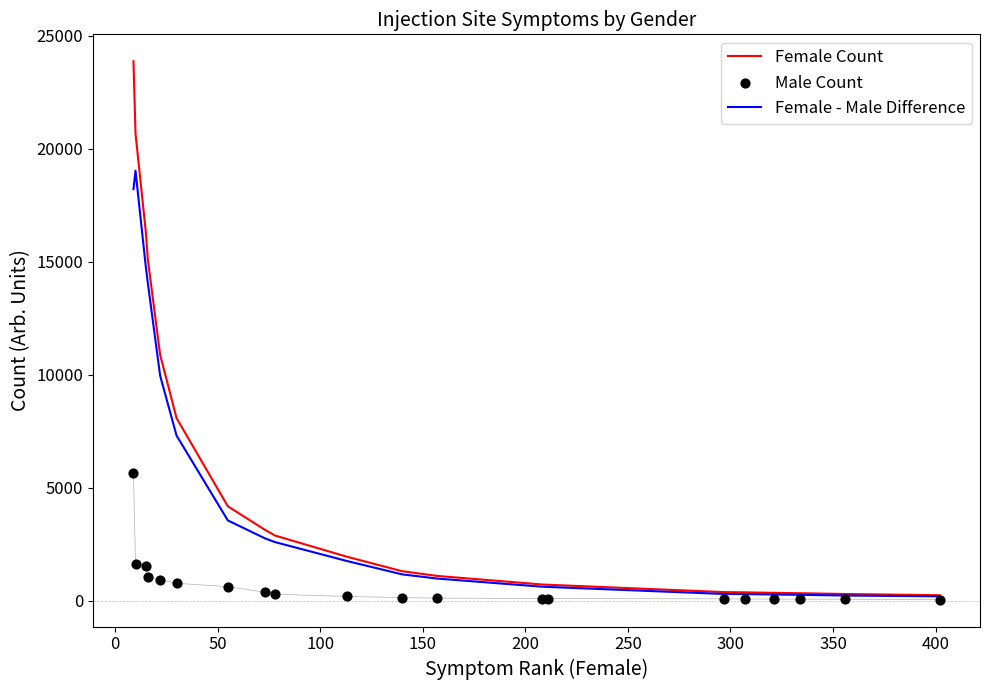

Is the value of Female - Male Difference at 11 greater than the value of Female Count at 15?

Yes